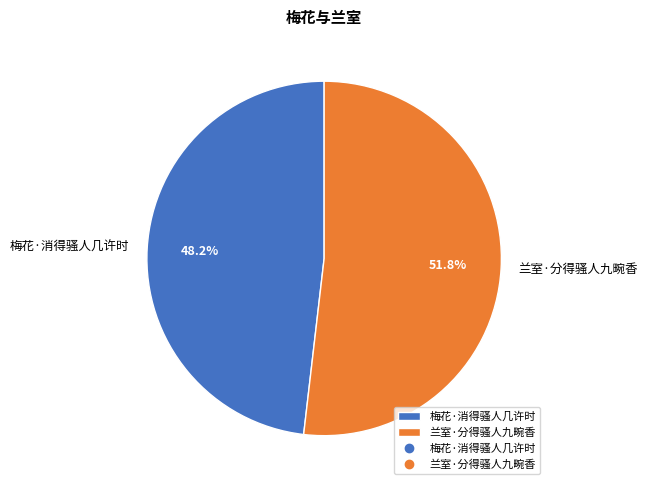

Which has a higher value, 梅花·消得骚人几许时 or 兰室·分得骚人九畹香?

兰室·分得骚人九畹香